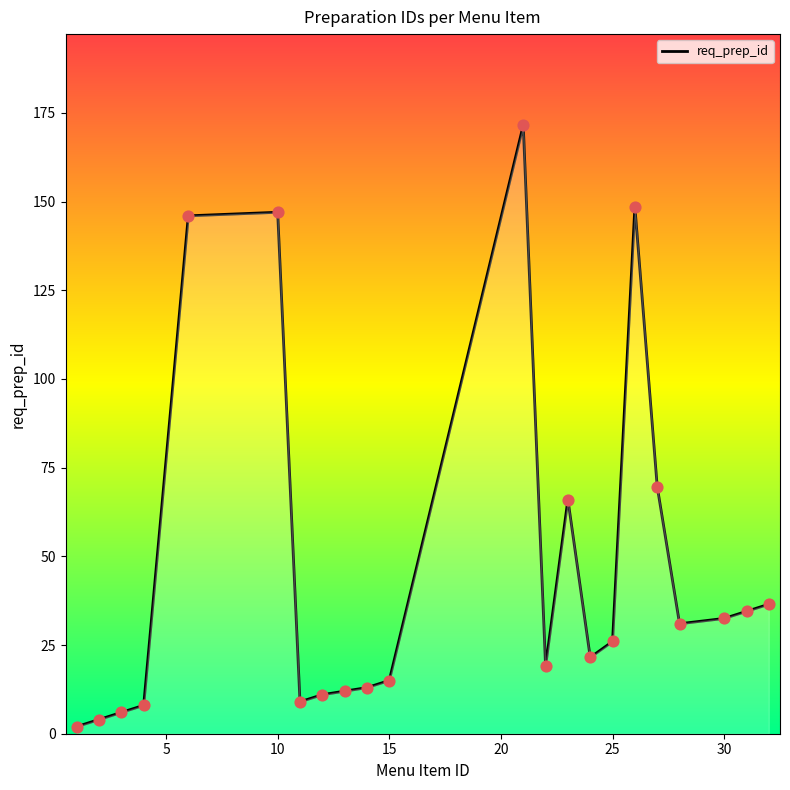

What is the maximum value shown in the chart?

171.5